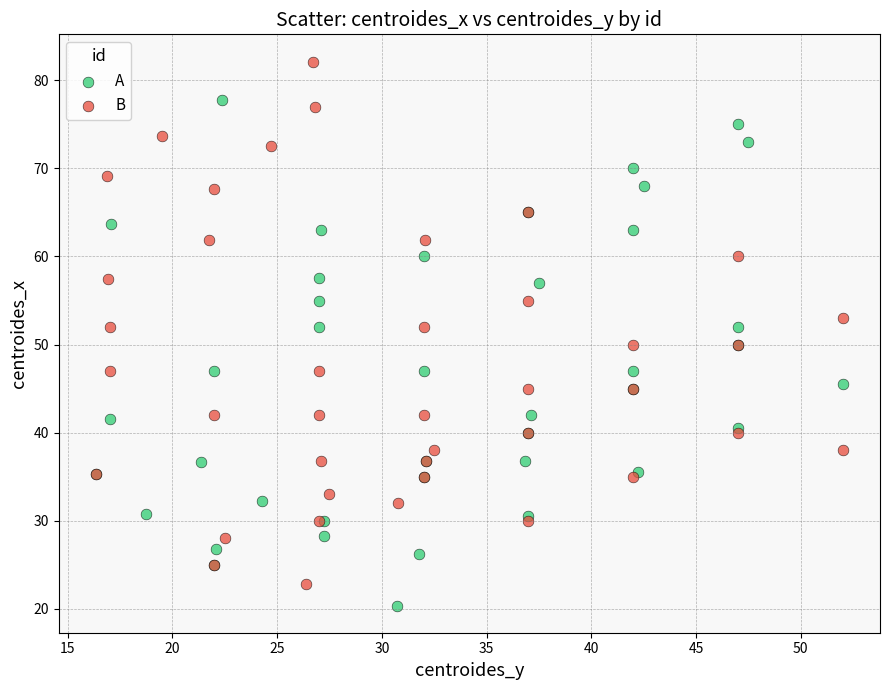

Which series contains the highest Y value?

B